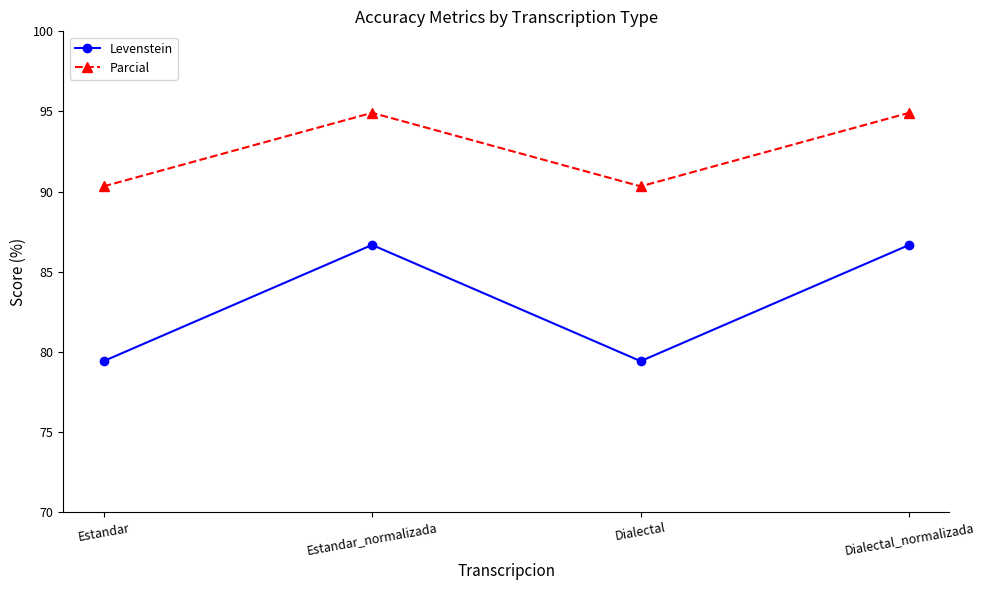

At how many categories does at least one series exceed 85?

4